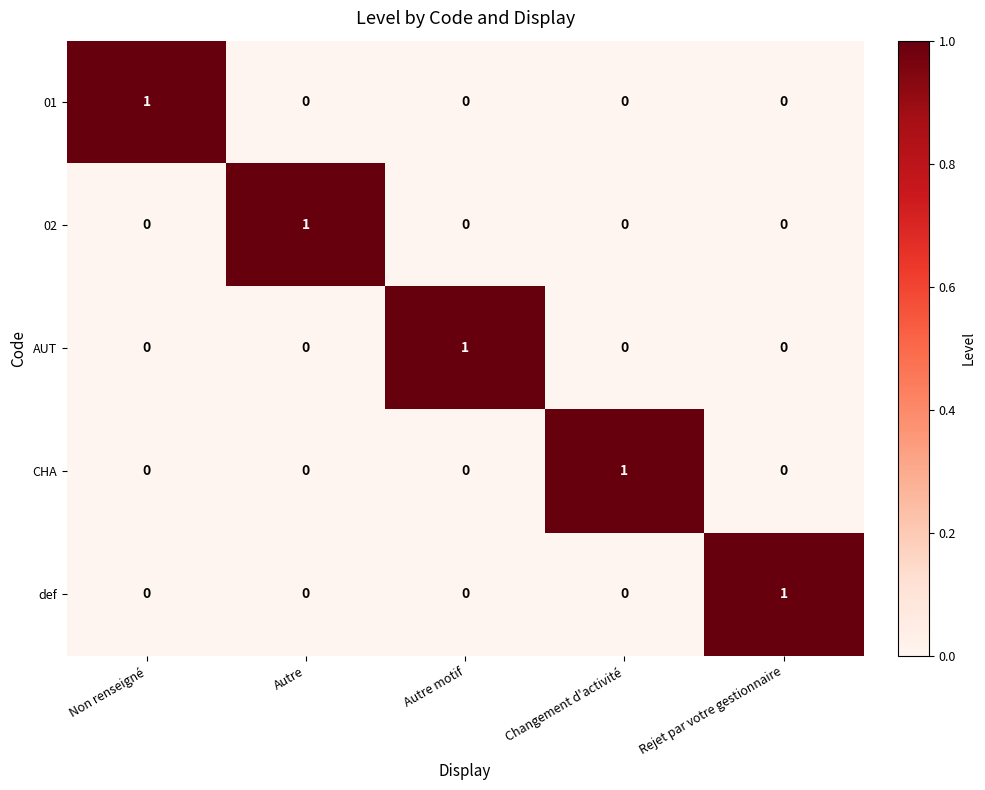

How many 01 values are between 0 and 1?

5